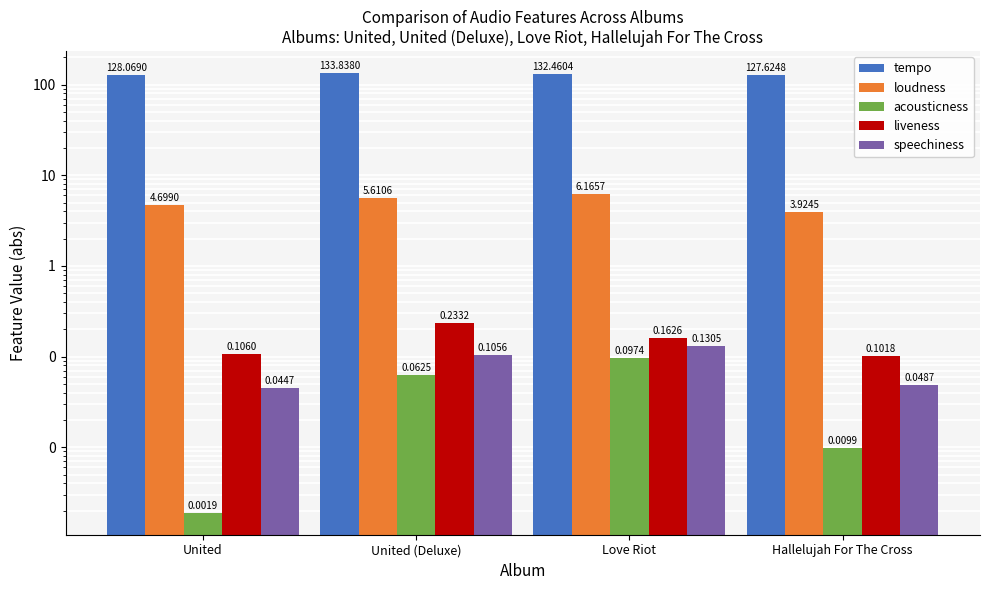

Does the chart contain any negative values?

No